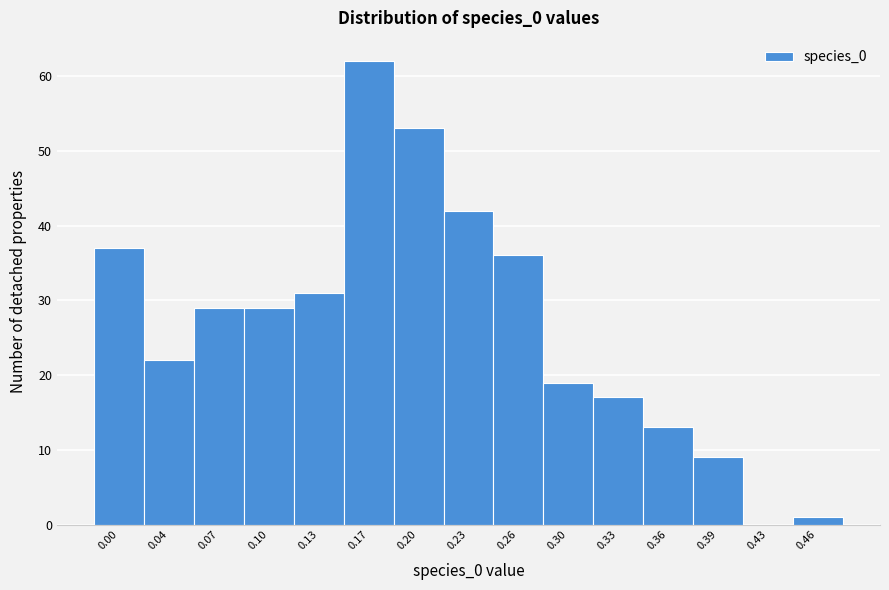

Reading left to right, what are all the values shown in this chart?

0.00=37	0.04=22	0.07=29	0.10=29	0.13=31	0.17=62	0.20=53	0.23=42	0.26=36	0.30=19	0.33=17	0.36=13	0.39=9	0.43=0	0.46=1